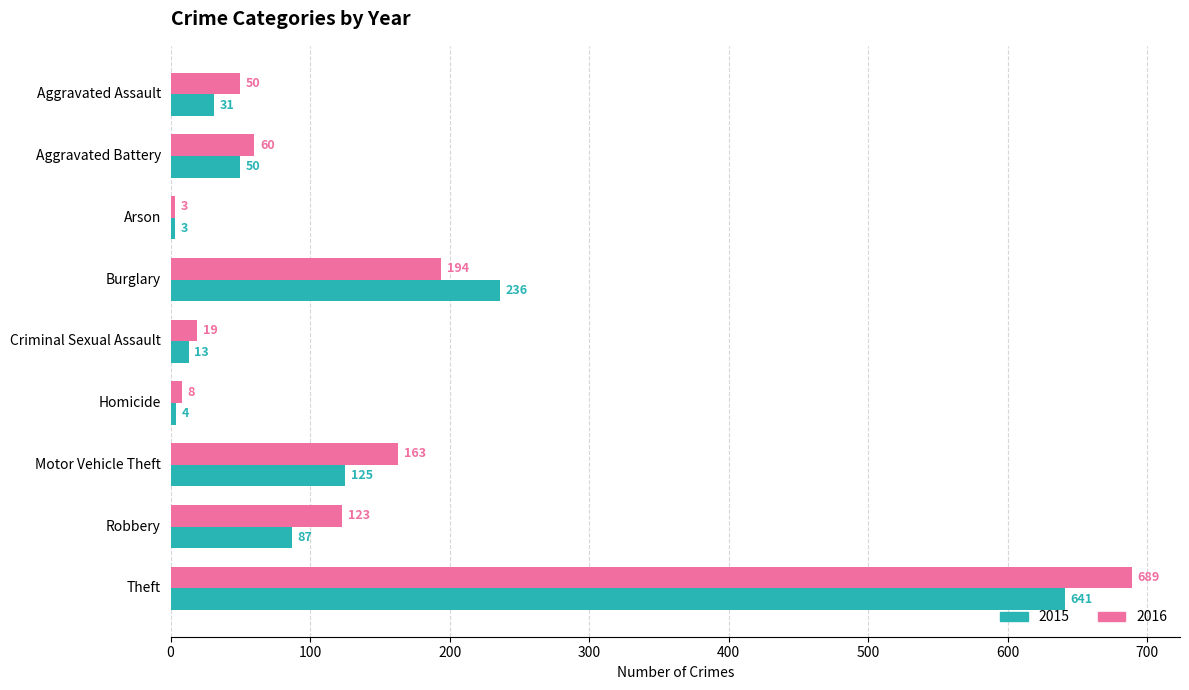

What are all the series names shown in the legend?

2015, 2016